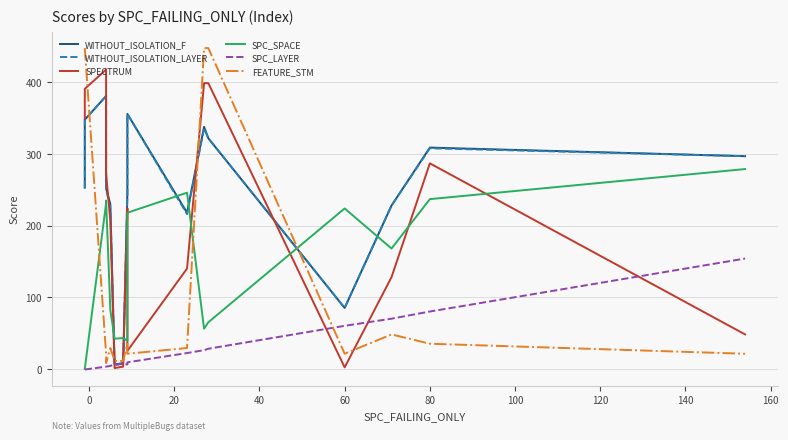

Which series has the largest range (max minus min)?

FEATURE_STM